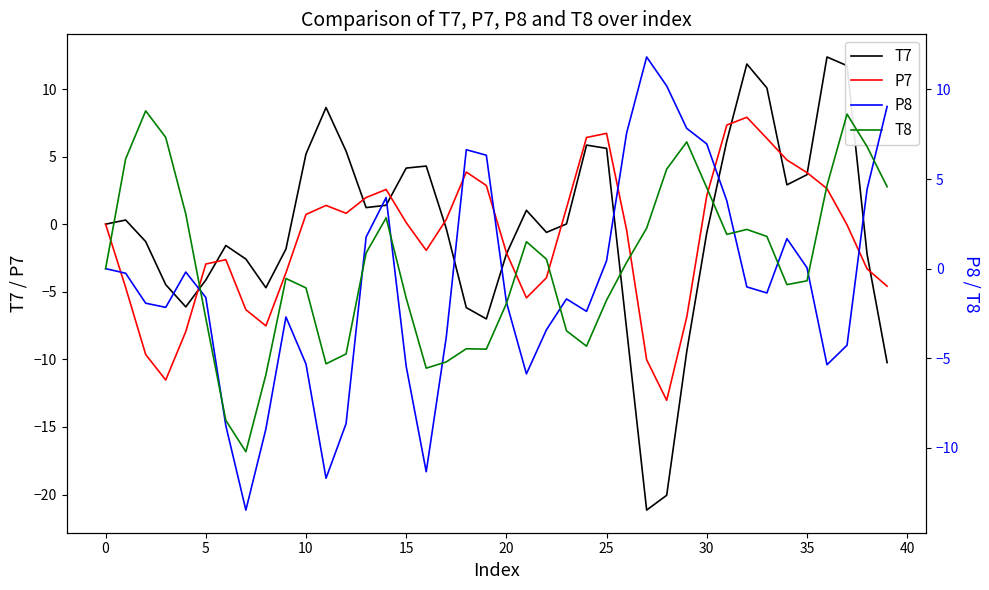

Which series has the largest total across all categories?

T8